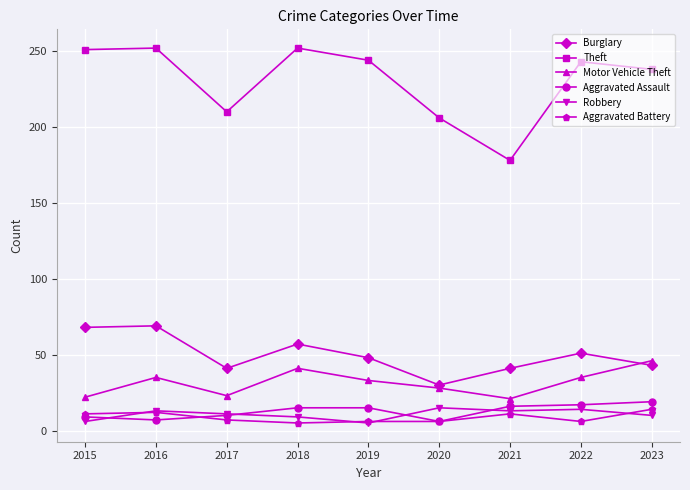

What is the value of the Theft point at the 2nd from the left?

252